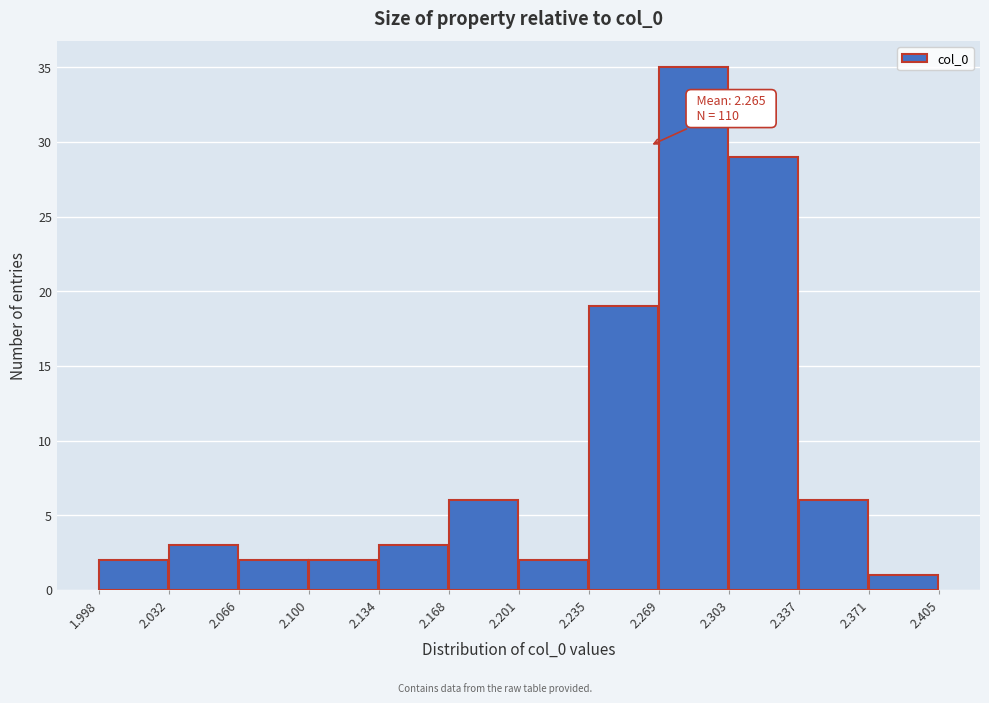

Over which range of the x-axis is the bar tallest?

2.269 to 2.303